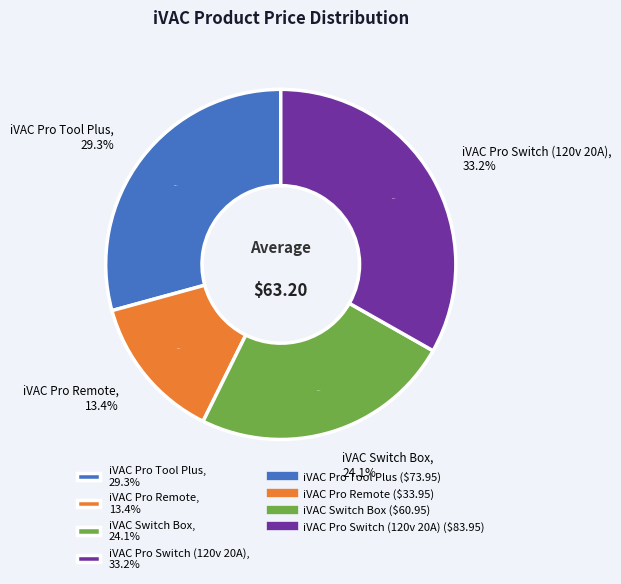

To the nearest percent, what portion does iVAC Switch Box represent?

24%